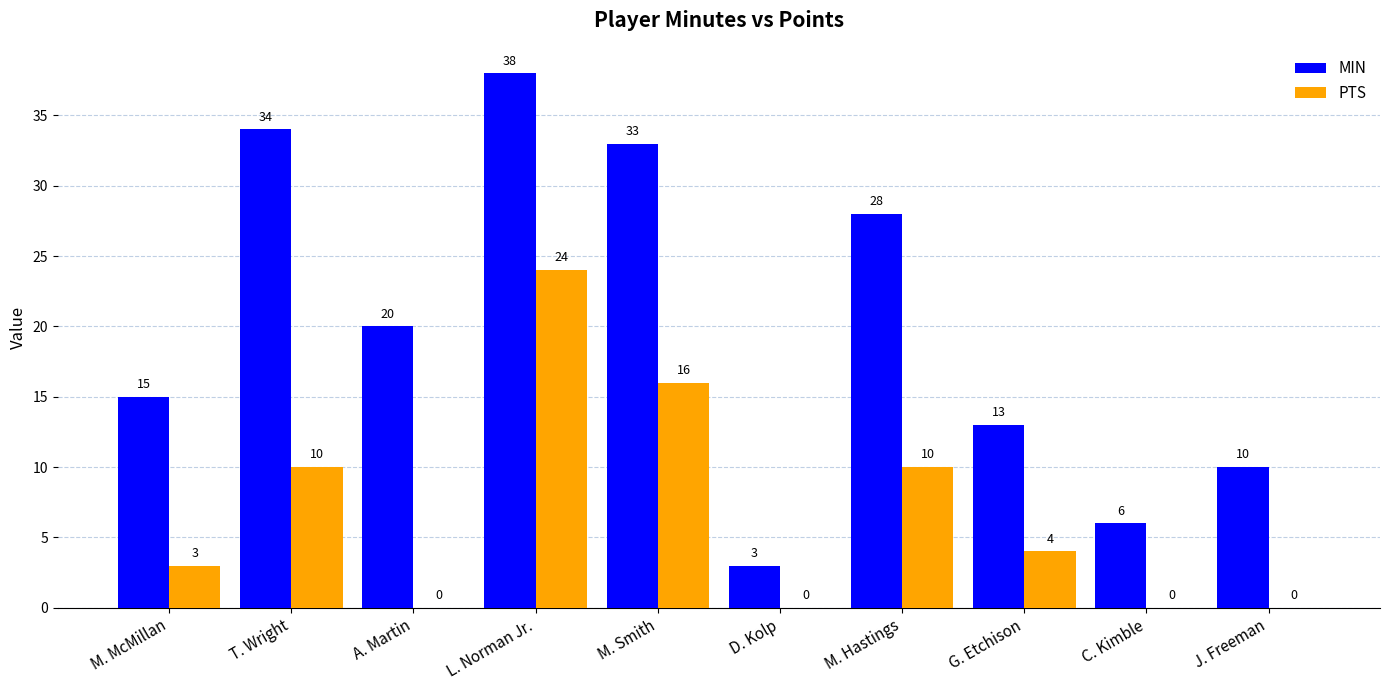

Where is MIN nearest to the value 20?

A. Martin